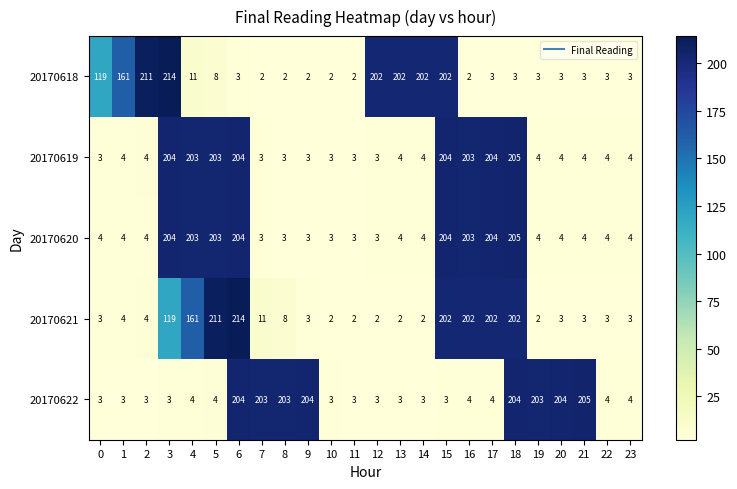

Which category has the highest value in the 20170620 series?

18